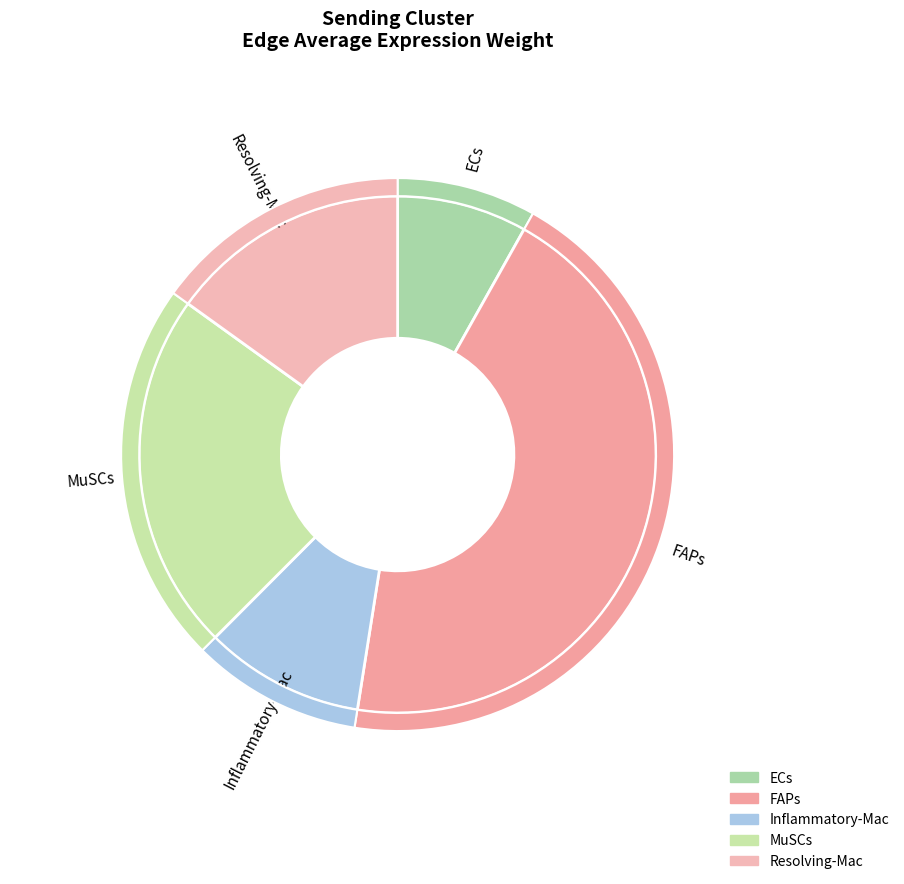

To the nearest percent, what portion does Inflammatory-Mac represent?

10%